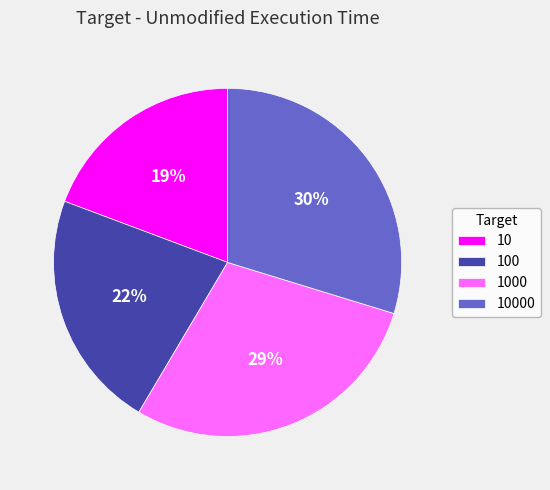

Approximately how many times larger is the value at 1000 compared to 100?

1.3